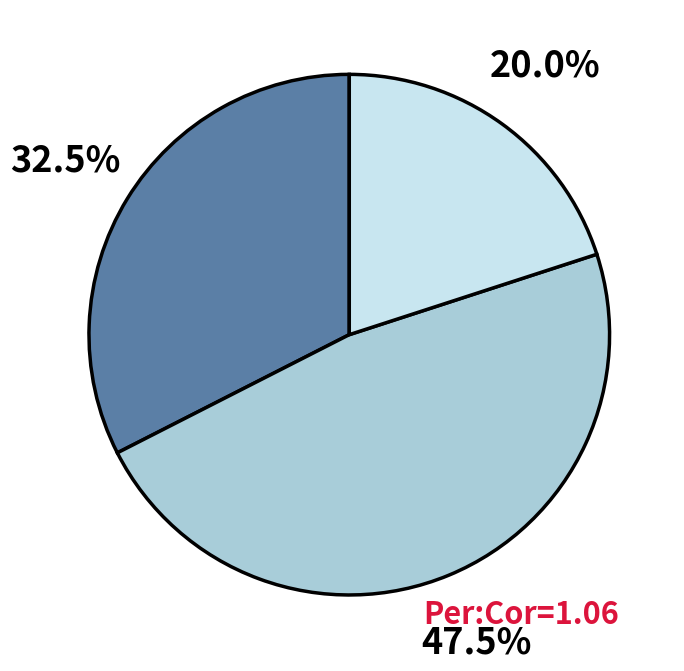

Is there a majority slice in this chart?

No